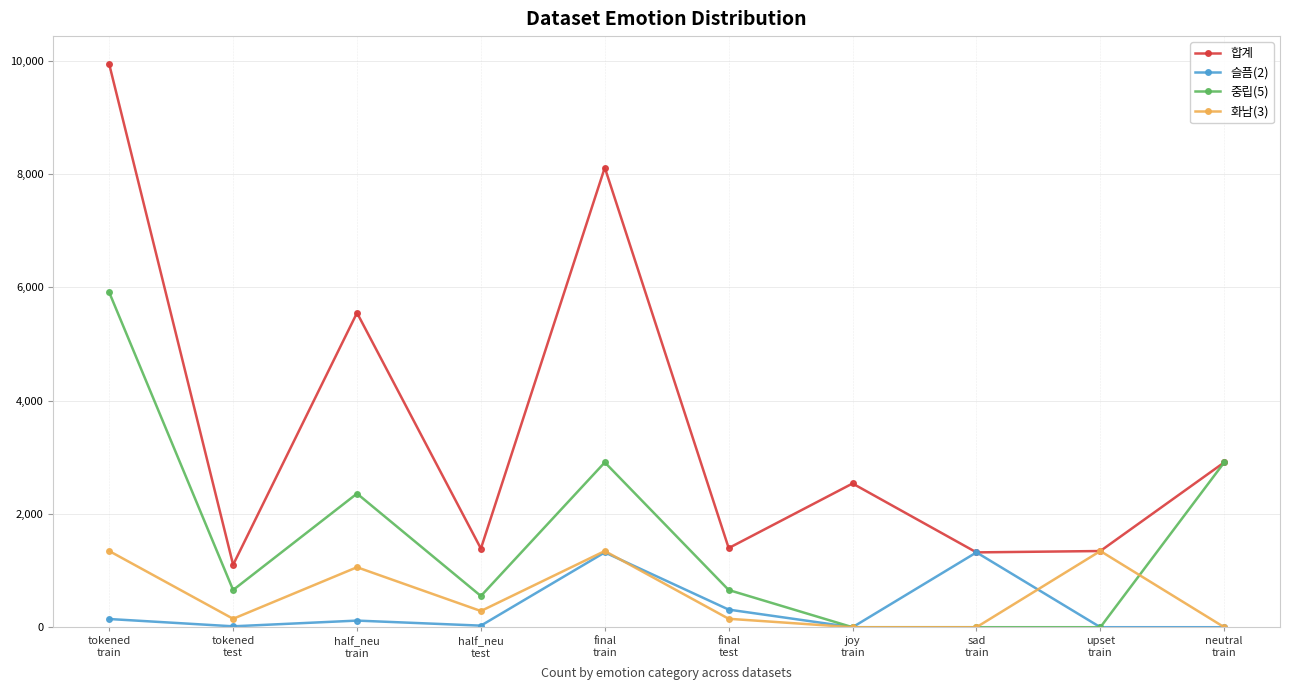

What is the minimum value for 합계?

1102